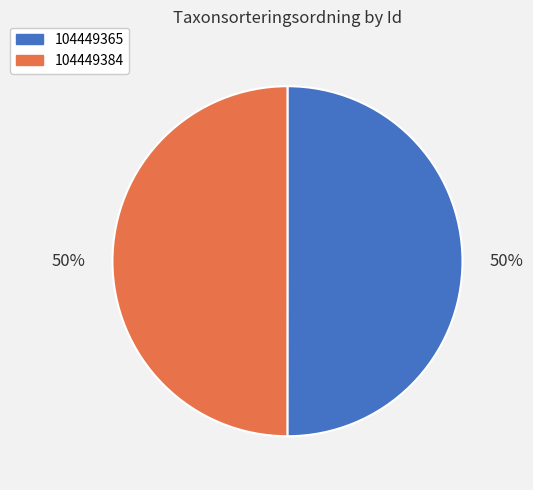

Count the number of slices in the pie.

2